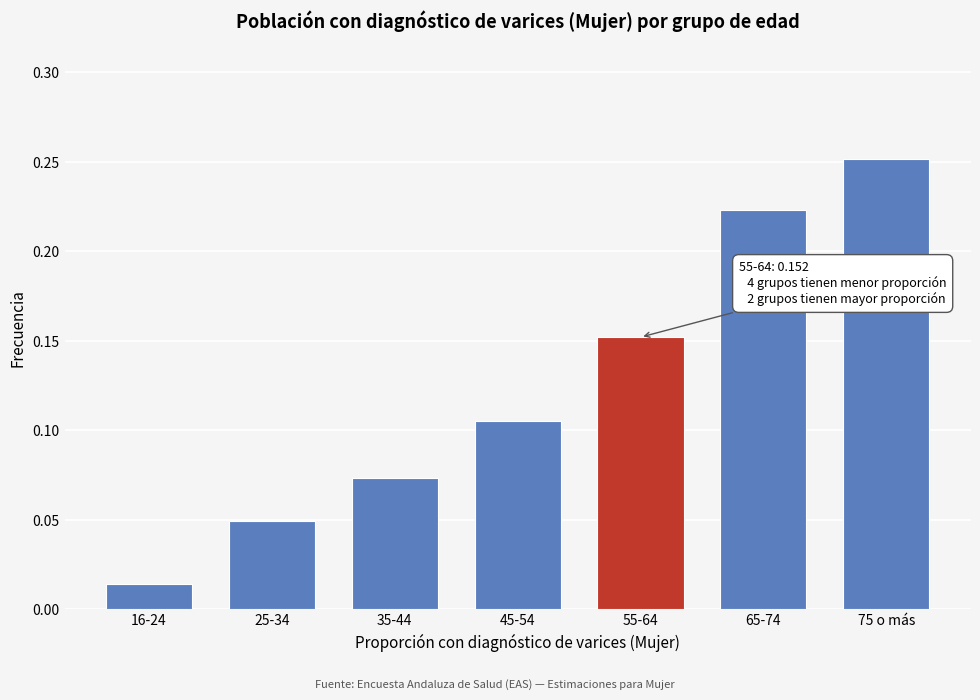

What is the label of the 7th bar from the right?

16-24